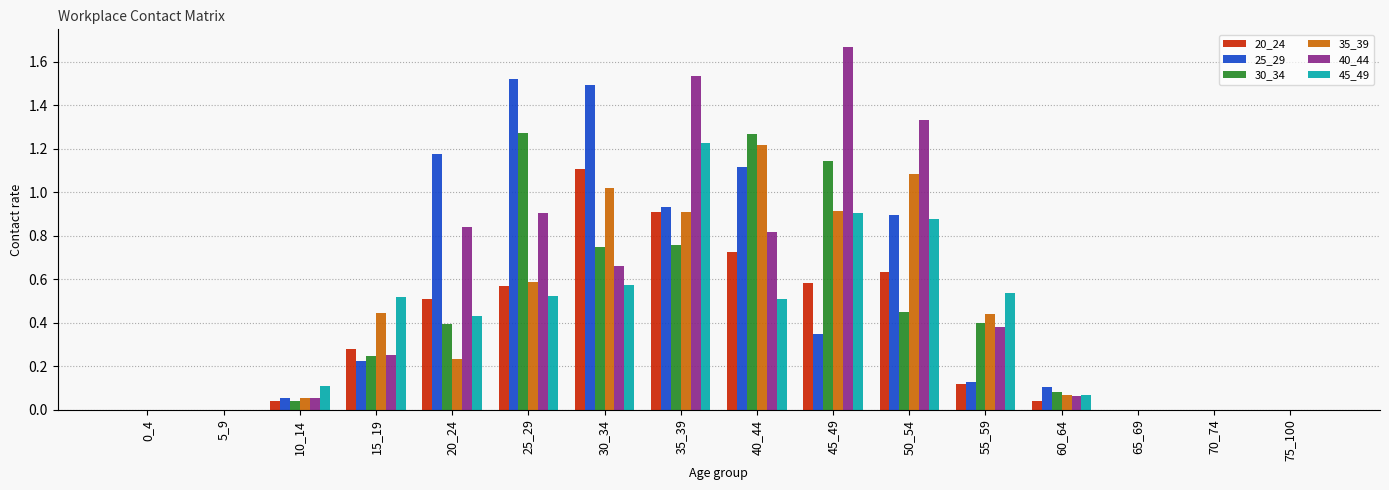

True or false: 40_44 has a value of 0.0 at 75_100.

True